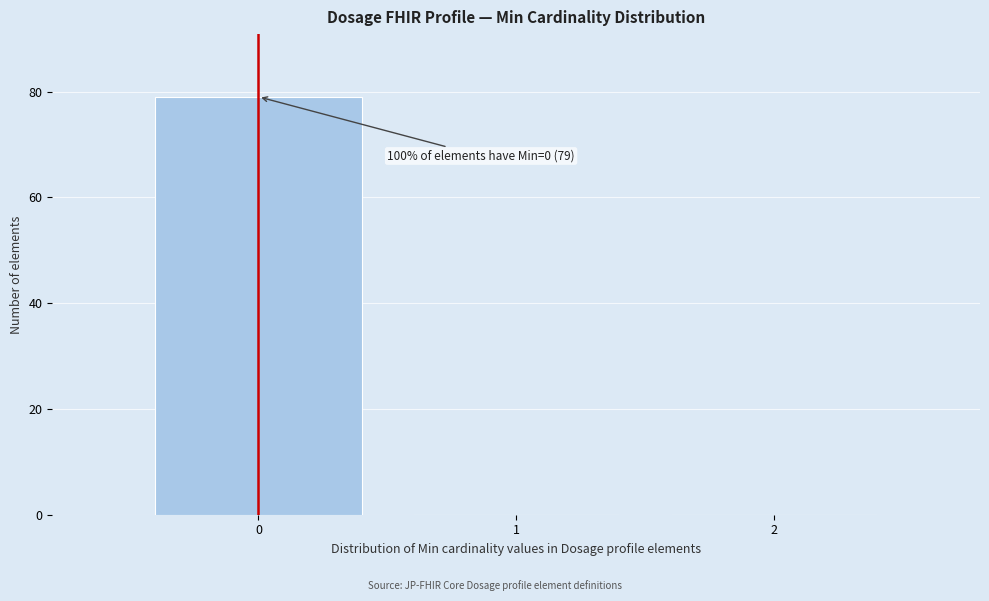

Over which range of the x-axis is the bar tallest?

-0.5 to 0.5